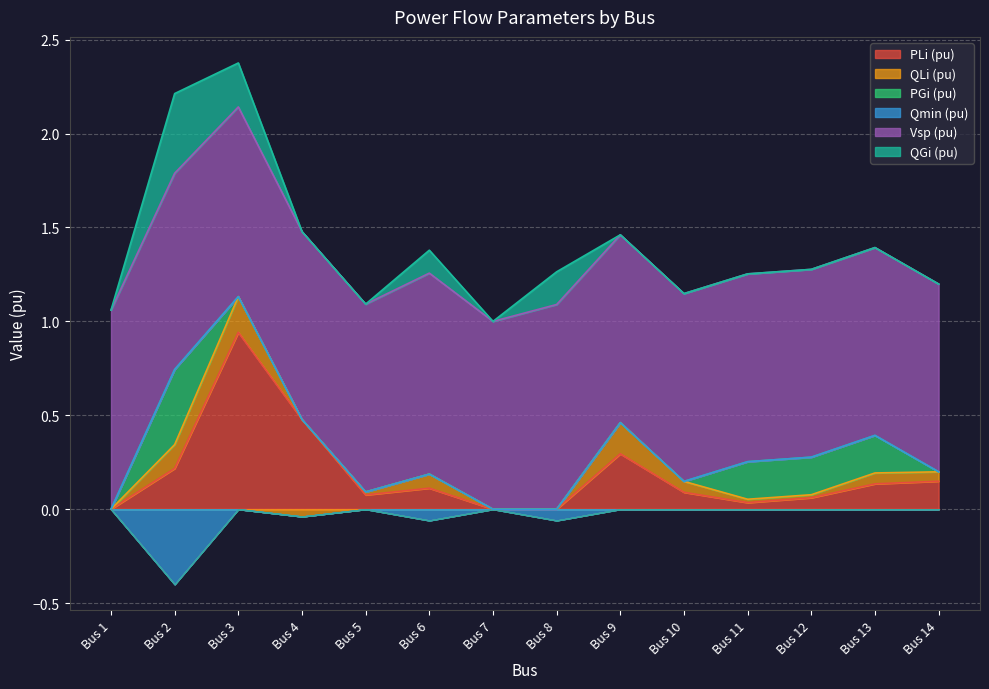

True or false: Vsp (pu) has more than 0 interior local peaks.

True